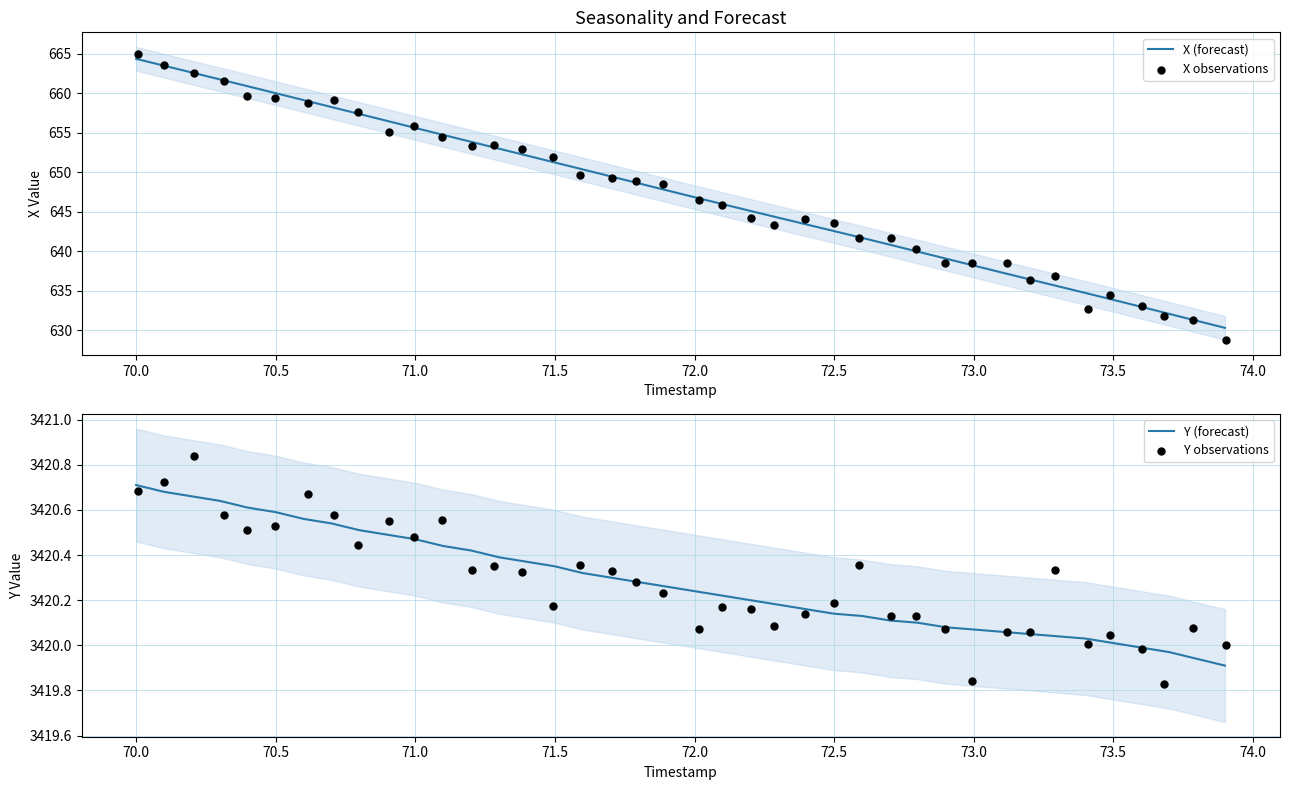

Which series has the largest Y range (max minus min)?

X observations